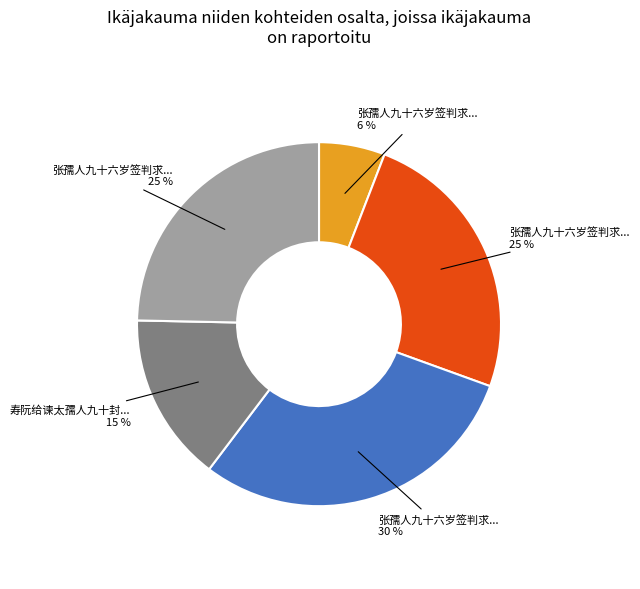

Is there a majority slice in this chart?

No